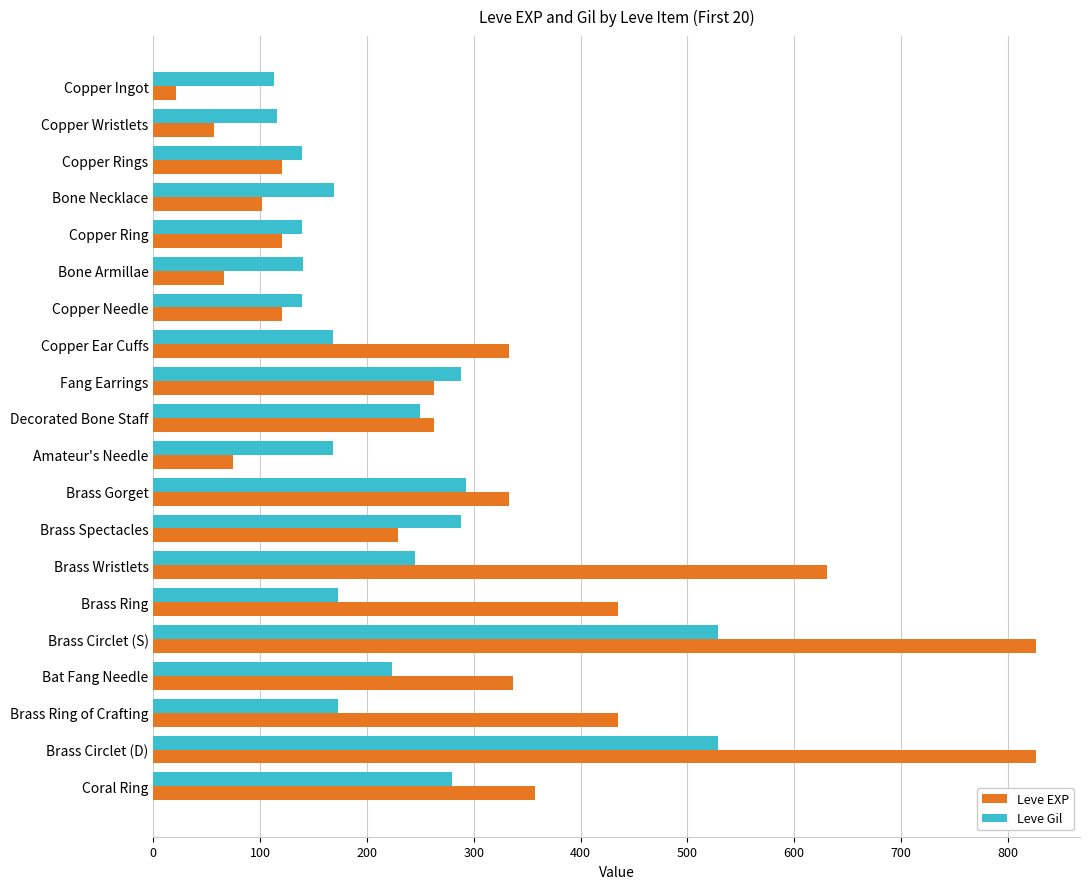

At how many categories does at least one series exceed 456?

3